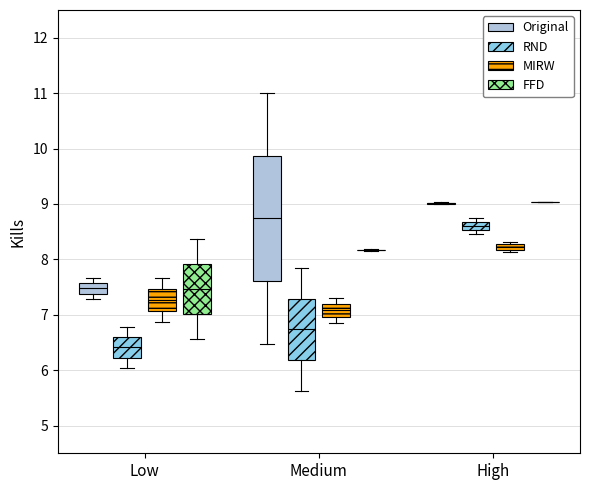

Which box is the tallest, from its lower edge to its upper edge?

Medium (Original)